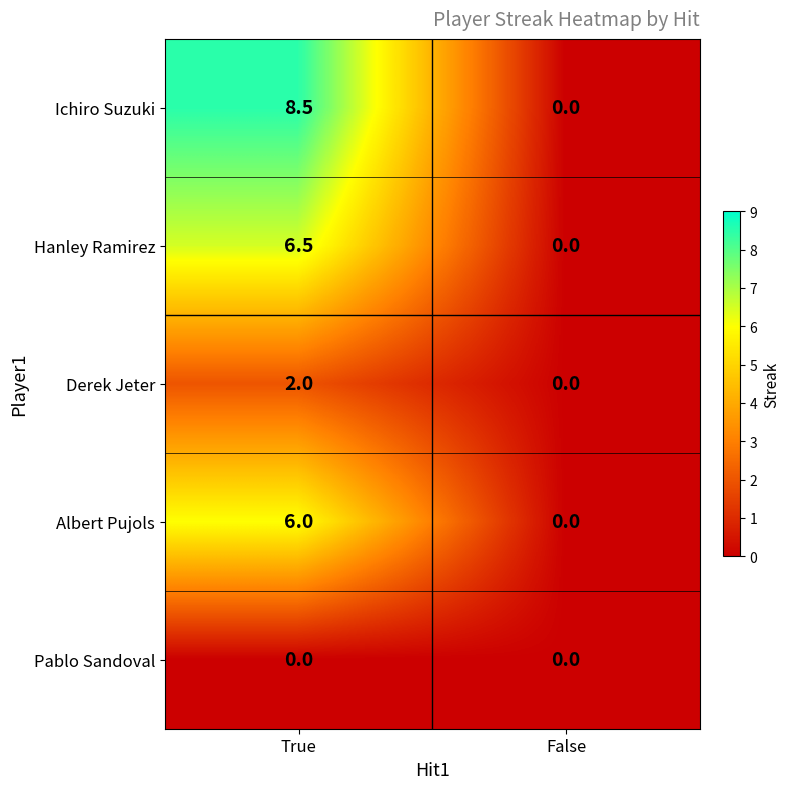

Between True and False, which series saw the biggest shift?

Ichiro Suzuki